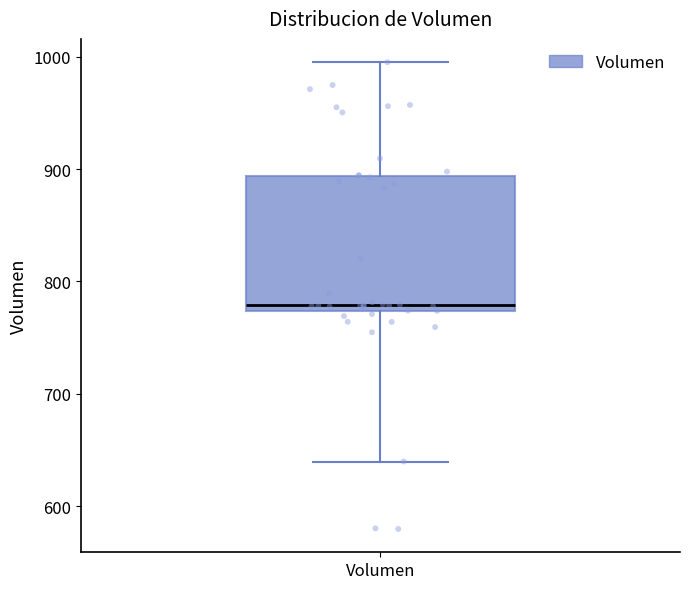

Transcribe this box plot: give where the median line is, the range the box spans, and where the two whiskers end, as read against the y-axis. The values are not printed on the chart, so give them approximately, as read against the axis.

median 780, box 770 to 890, whiskers 640 to 1000